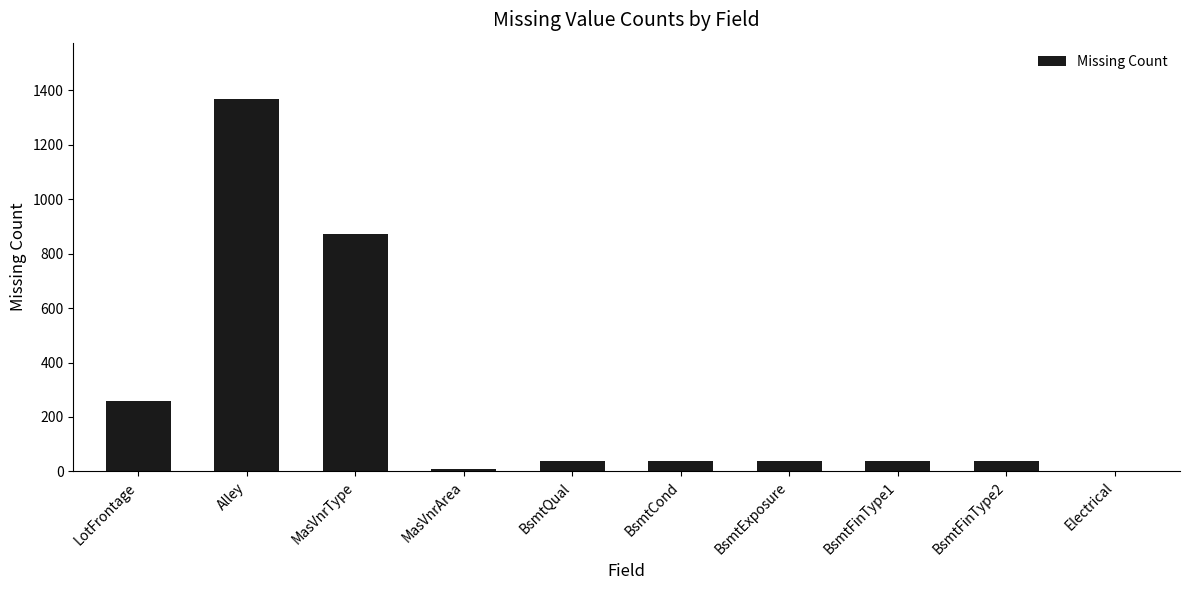

What is the sum of all values?

2696